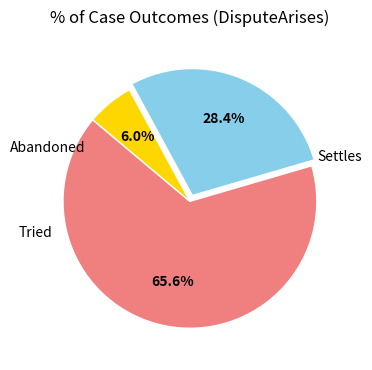

What percentage is the Abandoned slice, to the nearest percent?

6%